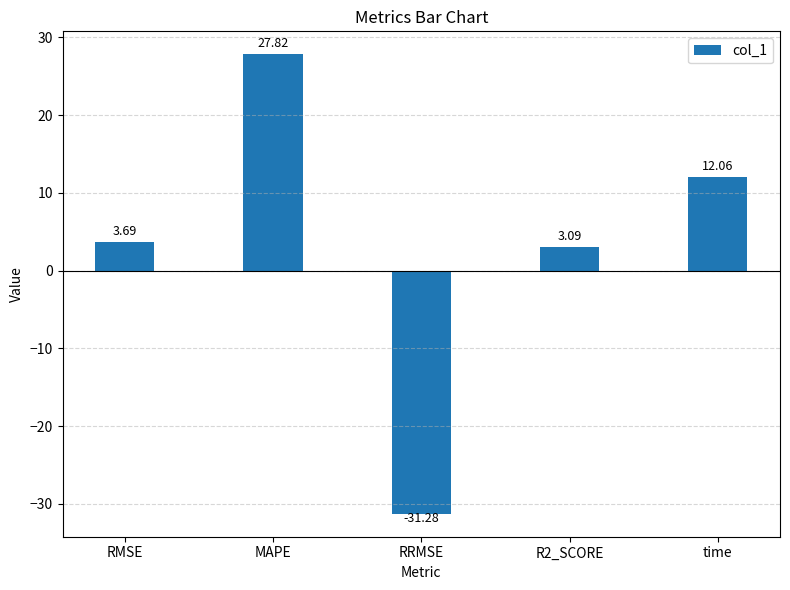

How many positive values are there?

4